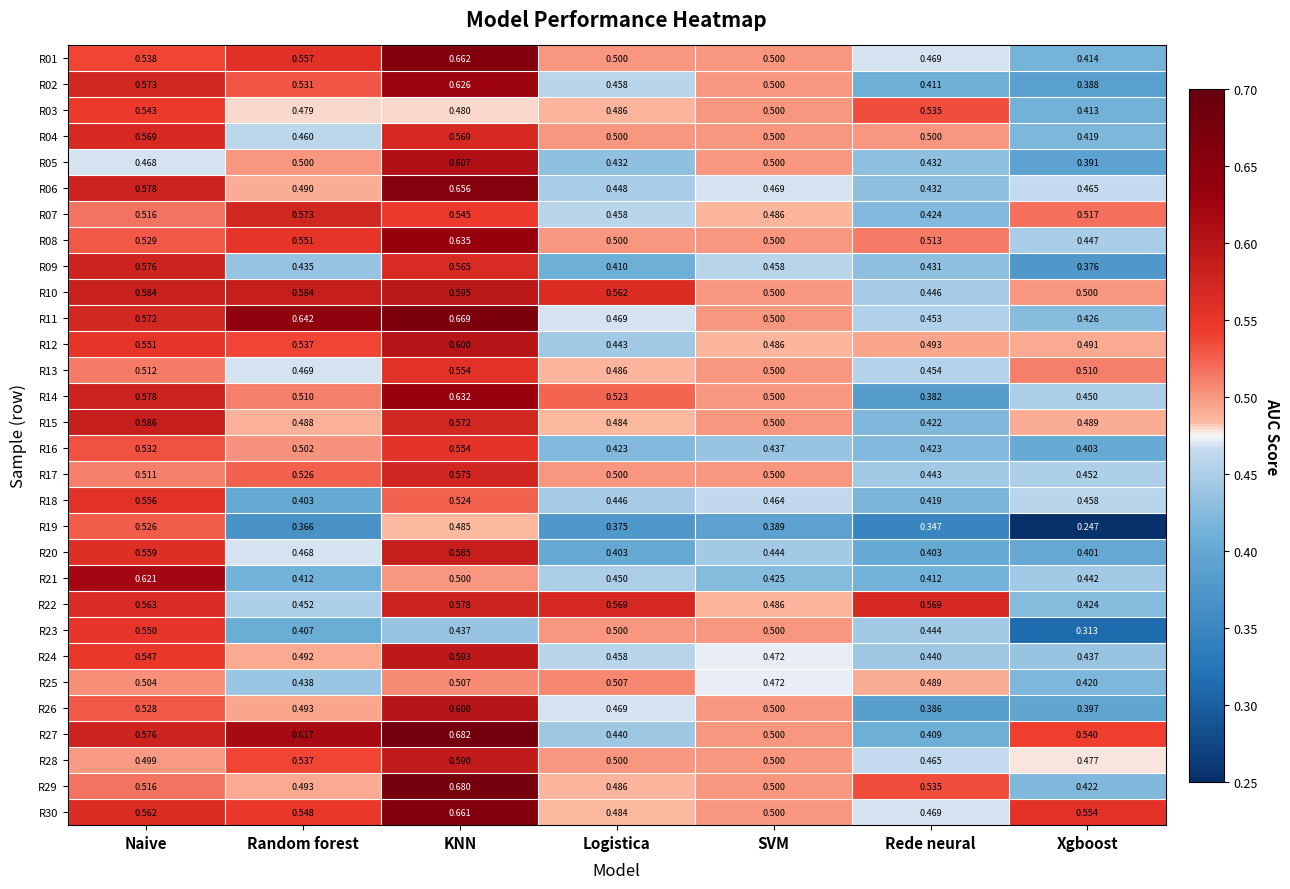

At which label does R23 reach its peak?

Naive